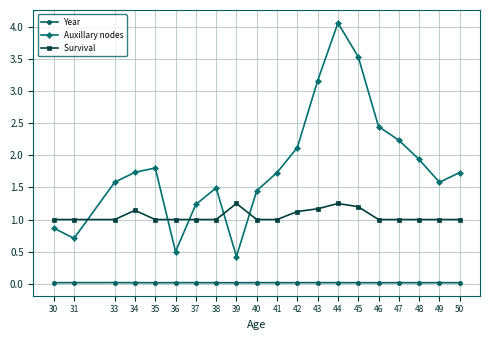

At which category is the sum across all series the highest?

44